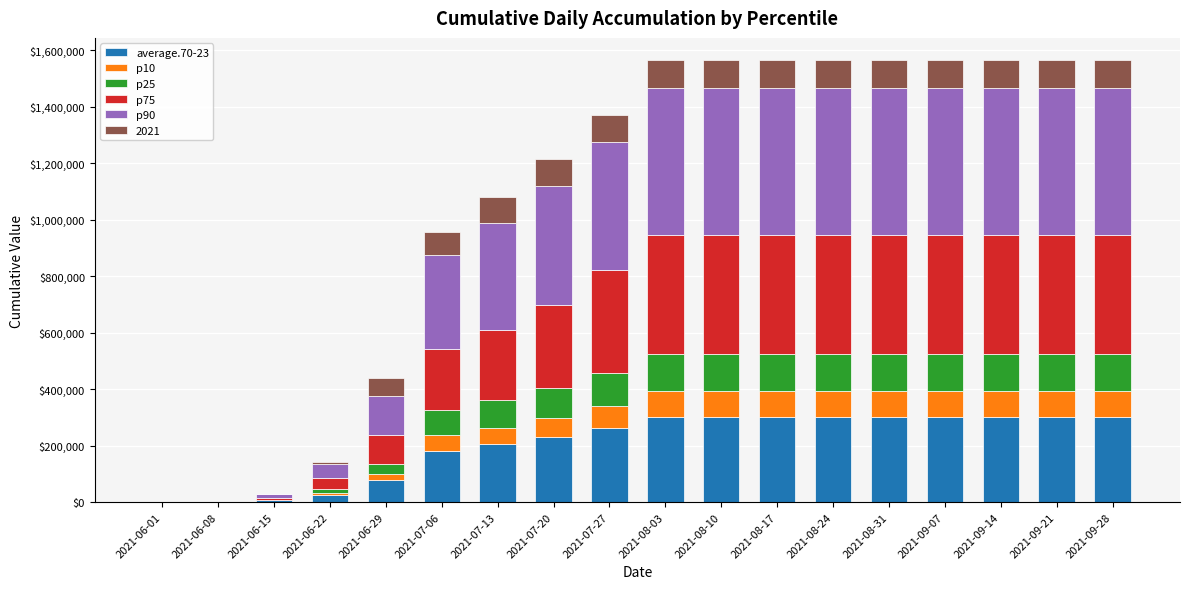

Which series has the largest range (max minus min)?

p90